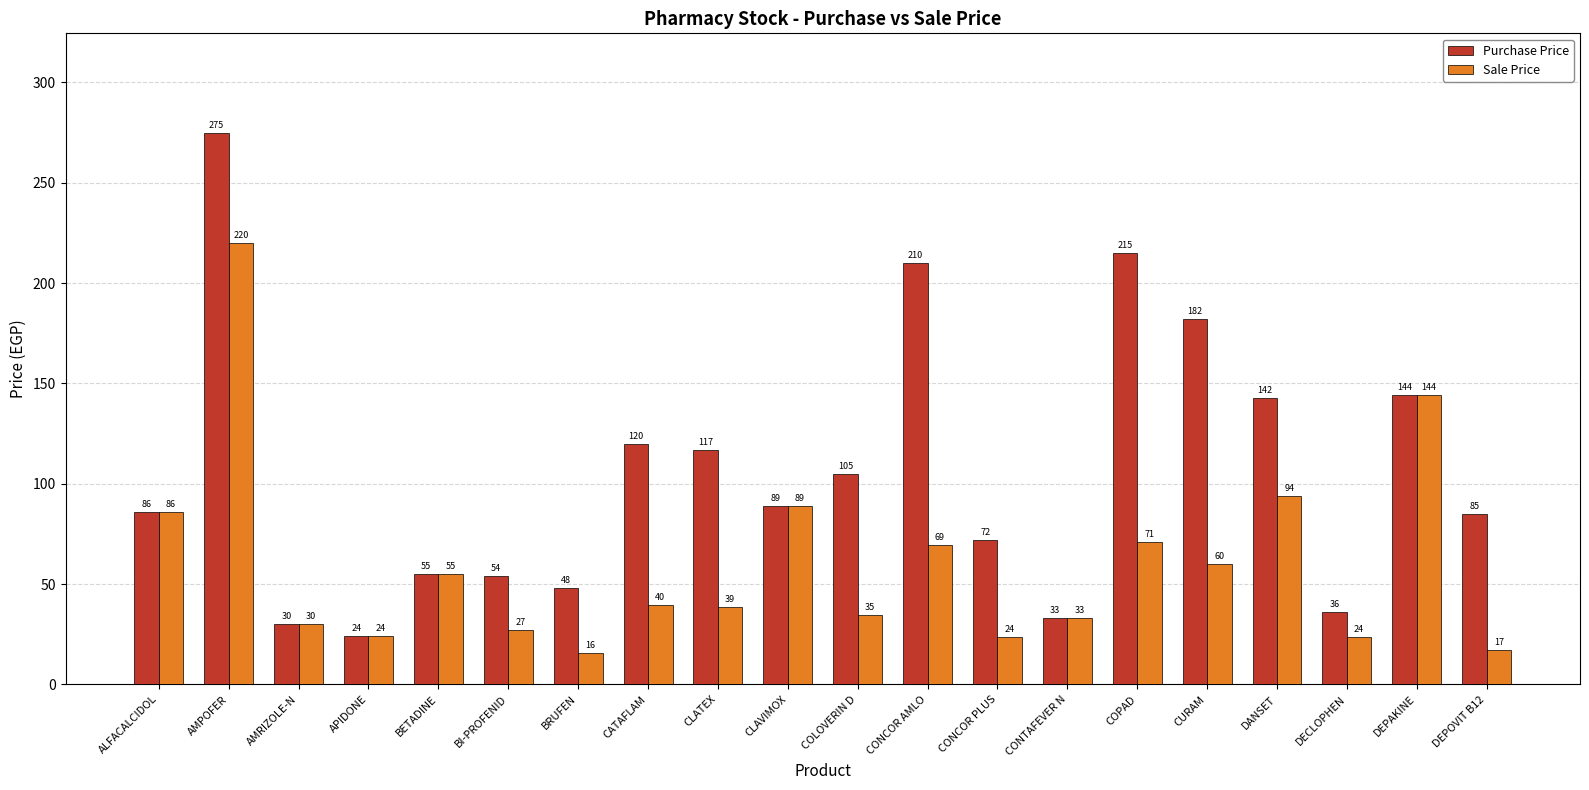

What is the sum of the Sale Price values at BRUFEN and COPAD?

86.8